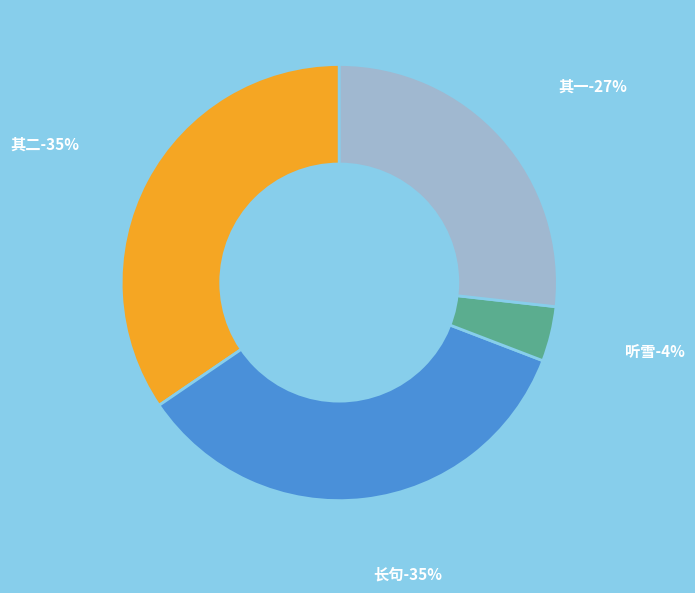

Approximately how many times larger is the value at 合纸屏为小阁画卧袁访戴其上名之曰听雪各与长句 其二 compared to 合纸屏为小阁画卧袁访戴其上名之曰听雪各与长句 其一?

1.3